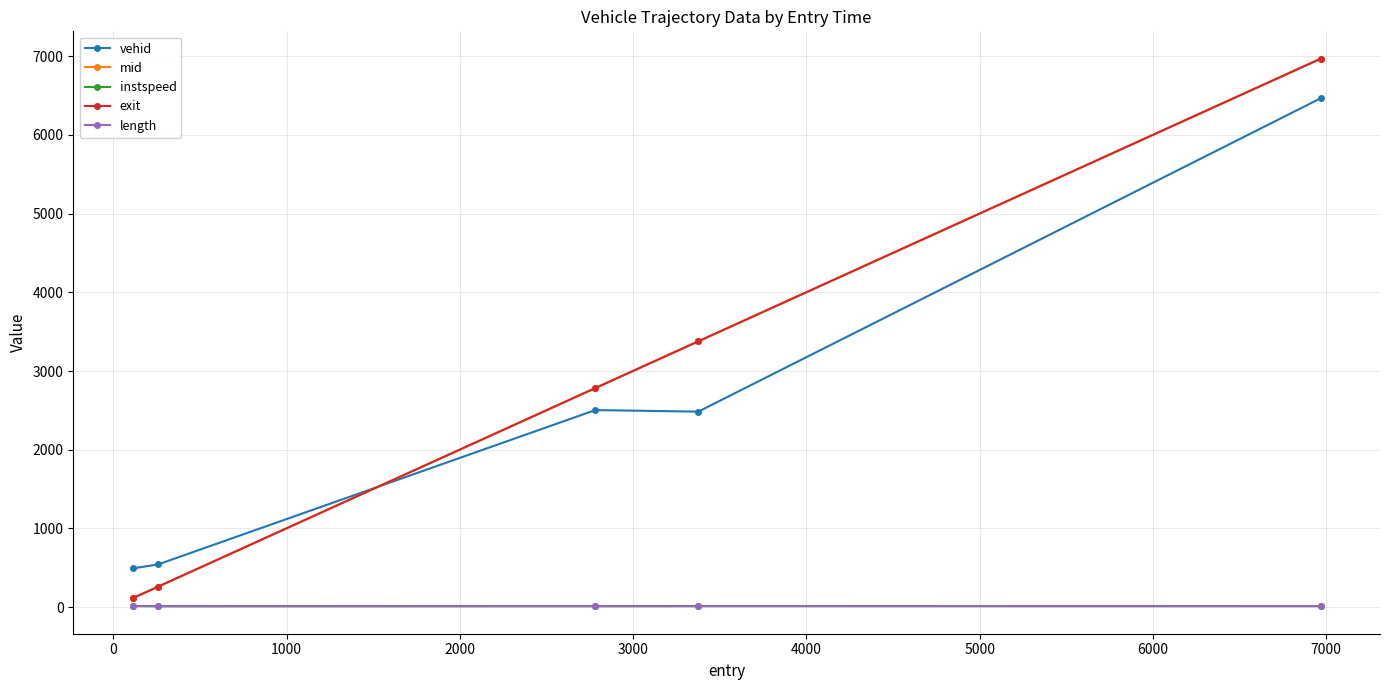

What is the value of the exit point at the 2nd from the left?

259.4